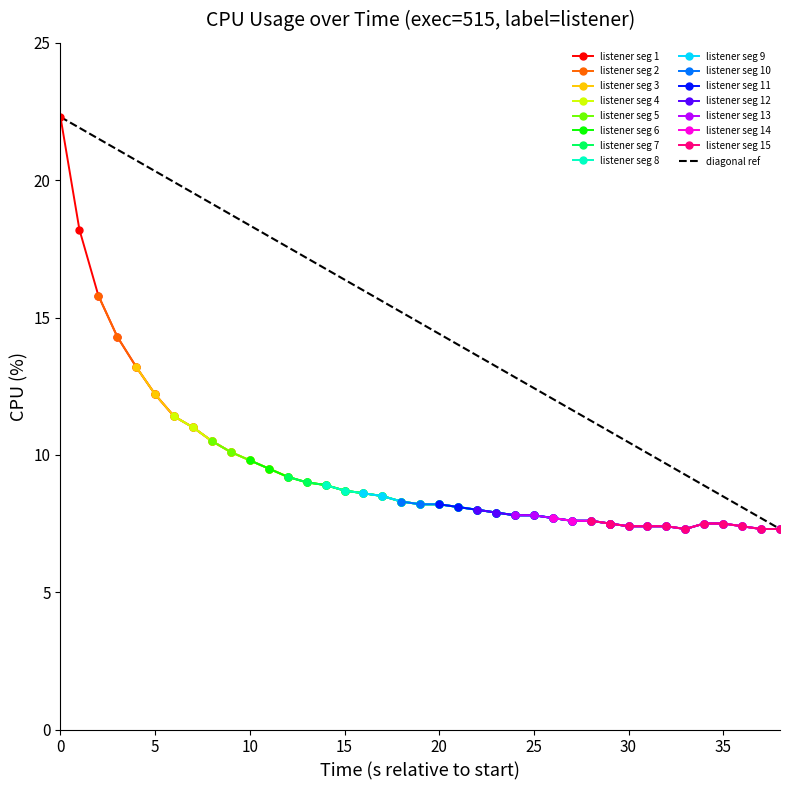

What is the sum of all values?

379.9